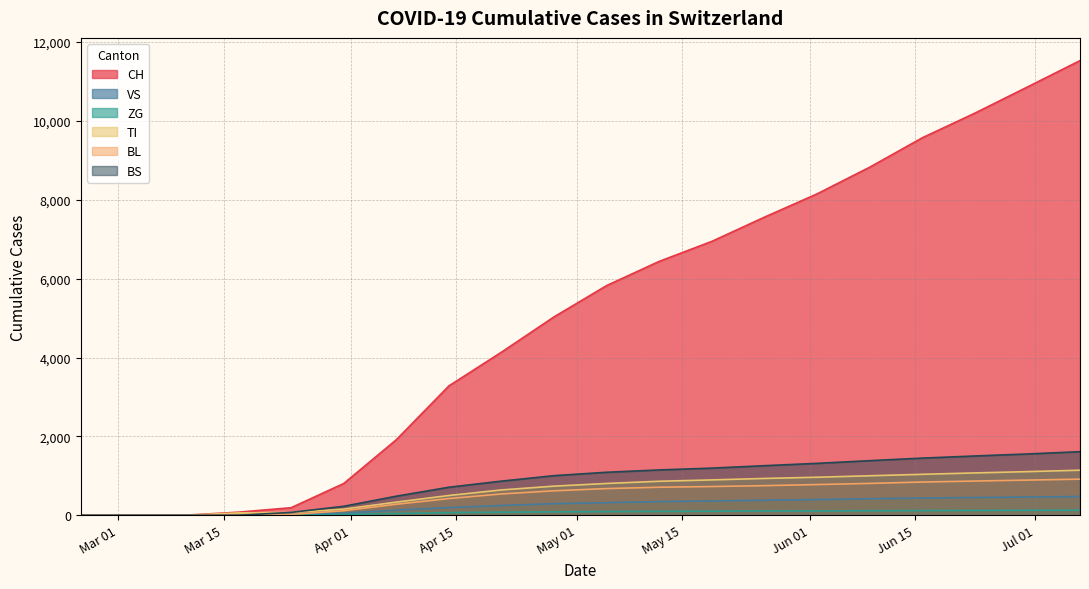

True or false: CH and BL intersect in this chart.

False